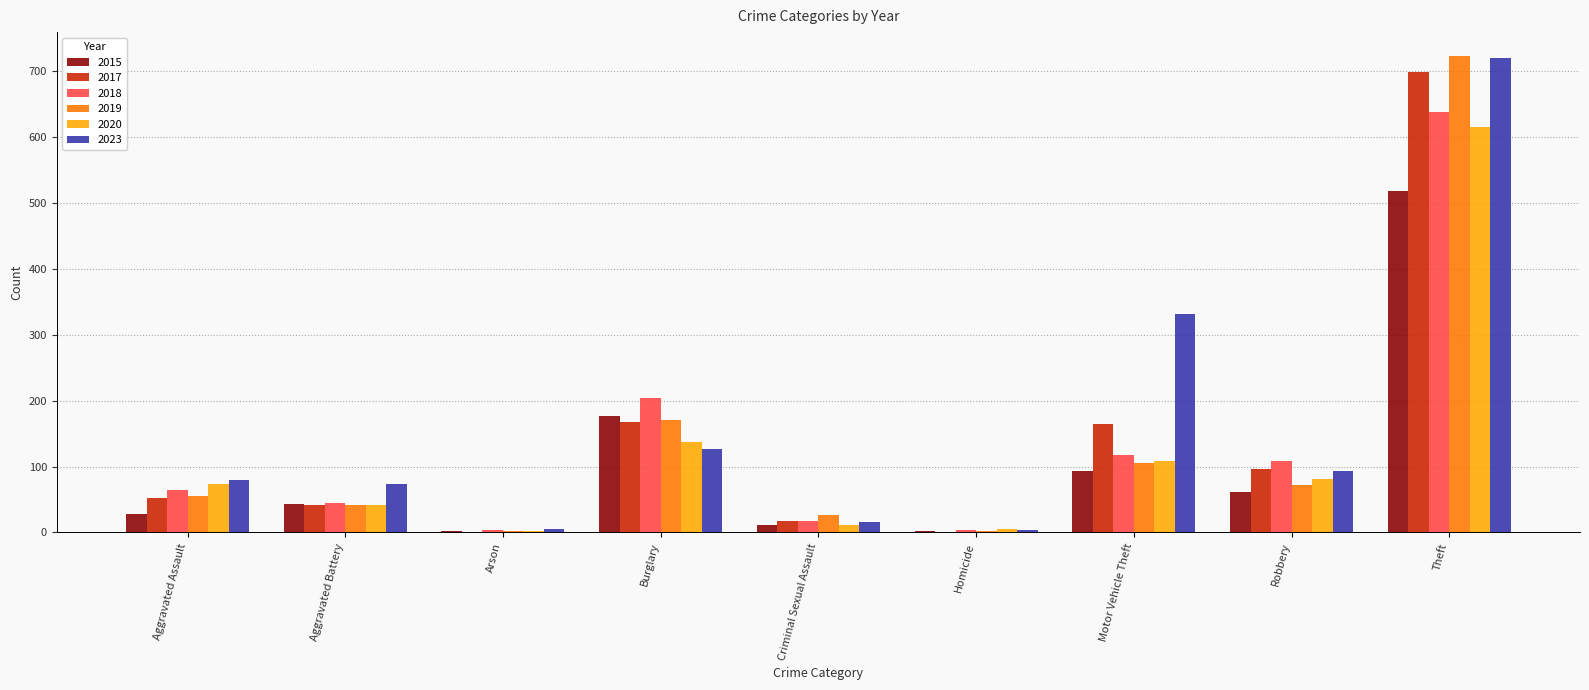

The value of 2023 at Motor Vehicle Theft is 586. True or false?

False